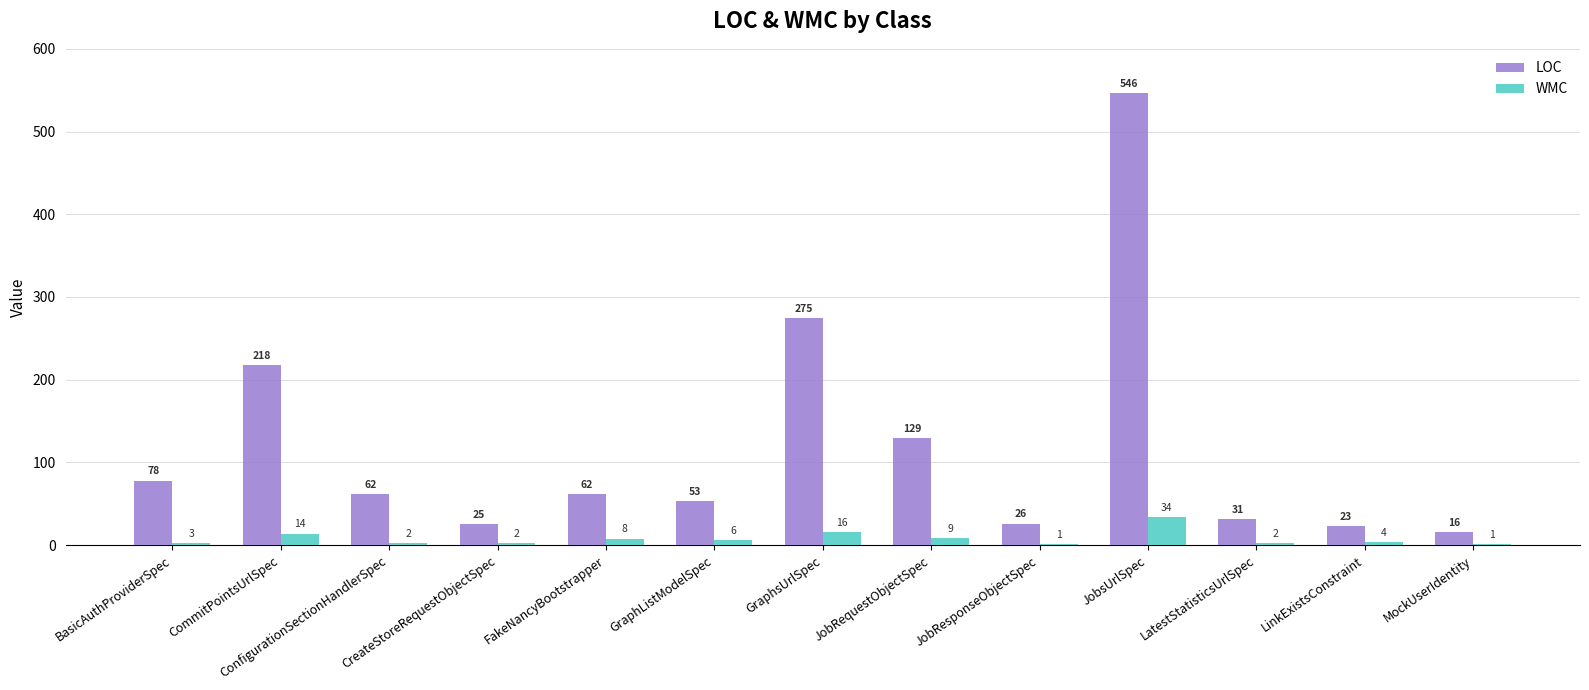

True or false: WMC has a value of 4 at LinkExistsConstraint.

True